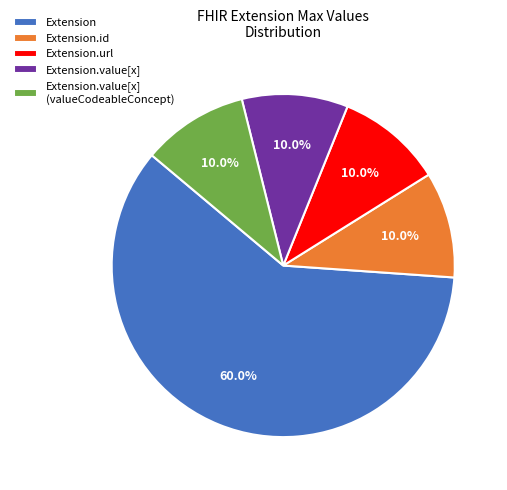

How many slices are in this pie chart?

5